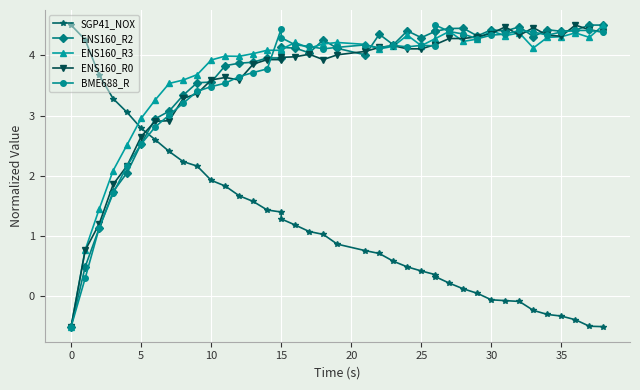

Reading left to right, what are all the values shown in this chart?

SGP41_NOX: 4.5	4.3	3.7	3.3	3.1	2.8	2.6	2.4	2.2	2.2	1.9	1.8	1.7	1.6	1.4	1.4	1.3	1.2	1.1	1.0	0.9	0.8	0.7	0.6	0.5	0.4	0.4	0.3	0.2	0.1	0.1	-0.1	-0.1	-0.1	-0.2	-0.3	-0.3	-0.4	-0.5	-0.5
ENS160_R2: -0.5	0.5	1.1	1.7	2.1	2.5	2.9	3.1	3.3	3.5	3.6	3.8	3.9	3.9	4.0	4.0	4.1	4.1	4.0	4.3	4.1	4.0	4.3	4.2	4.4	4.3	4.4	4.4	4.4	4.4	4.3	4.4	4.4	4.5	4.3	4.4	4.4	4.4	4.5	4.5
ENS160_R3: -0.5	0.8	1.4	2.1	2.5	3.0	3.3	3.5	3.6	3.7	3.9	4.0	4.0	4.0	4.1	4.1	4.1	4.2	4.1	4.2	4.2	4.2	4.1	4.1	4.3	4.2	4.3	4.3	4.4	4.2	4.3	4.4	4.3	4.4	4.1	4.3	4.3	4.4	4.3	4.5
ENS160_R0: -0.5	0.8	1.2	1.9	2.2	2.7	2.9	2.9	3.3	3.4	3.6	3.6	3.6	3.9	3.9	3.9	4.0	4.0	4.0	3.9	4.0	4.1	4.1	4.2	4.1	4.1	4.2	4.2	4.3	4.3	4.3	4.4	4.5	4.3	4.5	4.3	4.3	4.5	4.4	4.4
BME688_R: -0.5	0.3	1.1	1.7	2.2	2.5	2.8	3.0	3.2	3.4	3.5	3.5	3.6	3.7	3.8	4.4	4.3	4.2	4.1	4.1	4.1	4.2	4.1	4.2	4.1	4.2	4.2	4.5	4.4	4.4	4.3	4.3	4.4	4.4	4.4	4.3	4.4	4.4	4.4	4.4